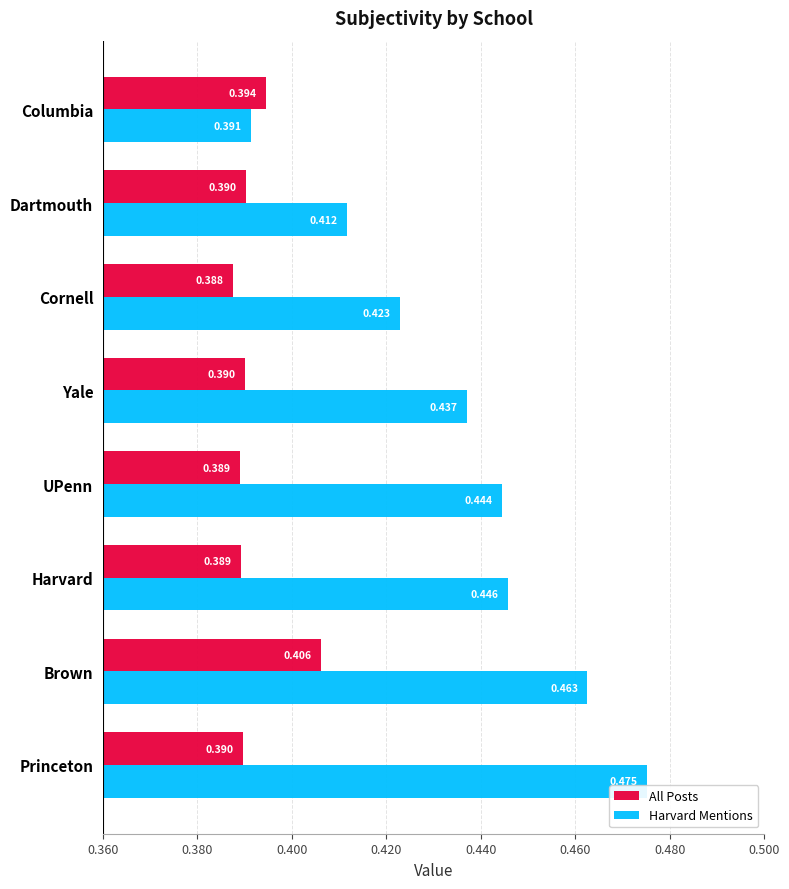

Where is All Posts nearest to the value 0?

Cornell